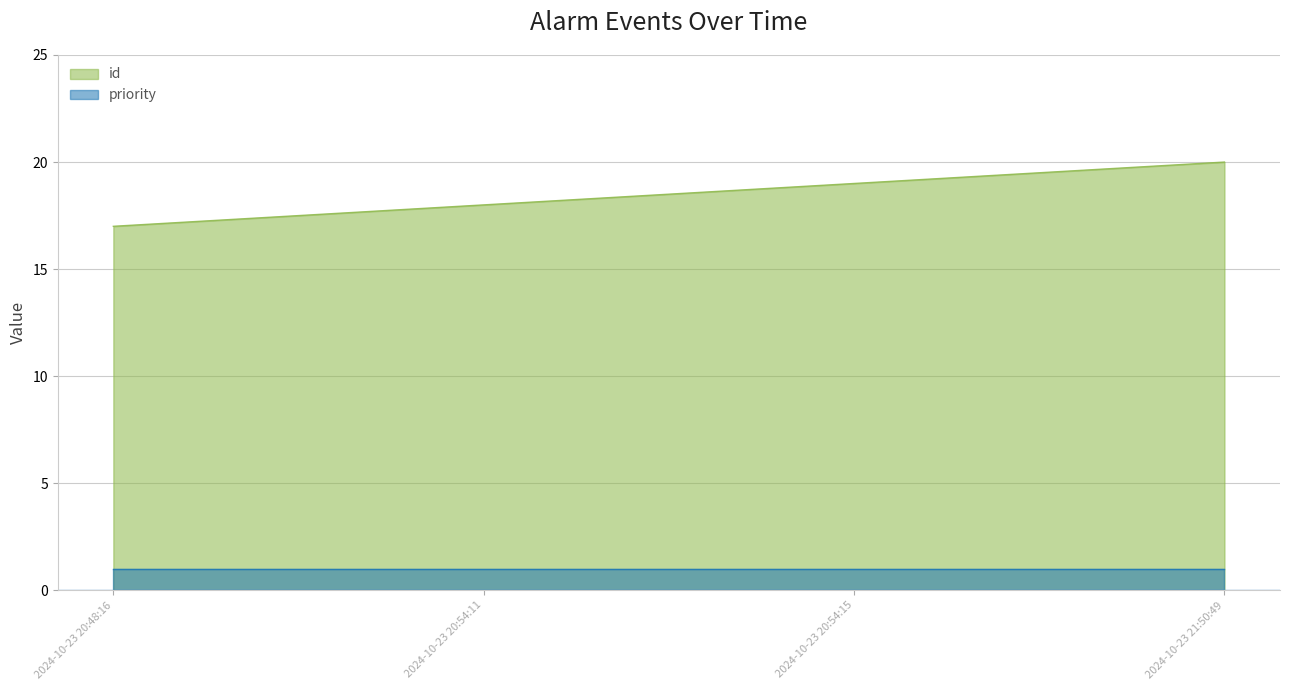

What is the difference between the maximum and minimum values?

3